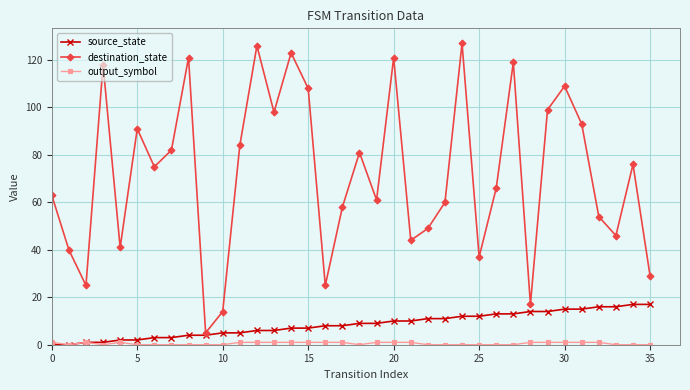

What is the highest value of the source_state series?

17